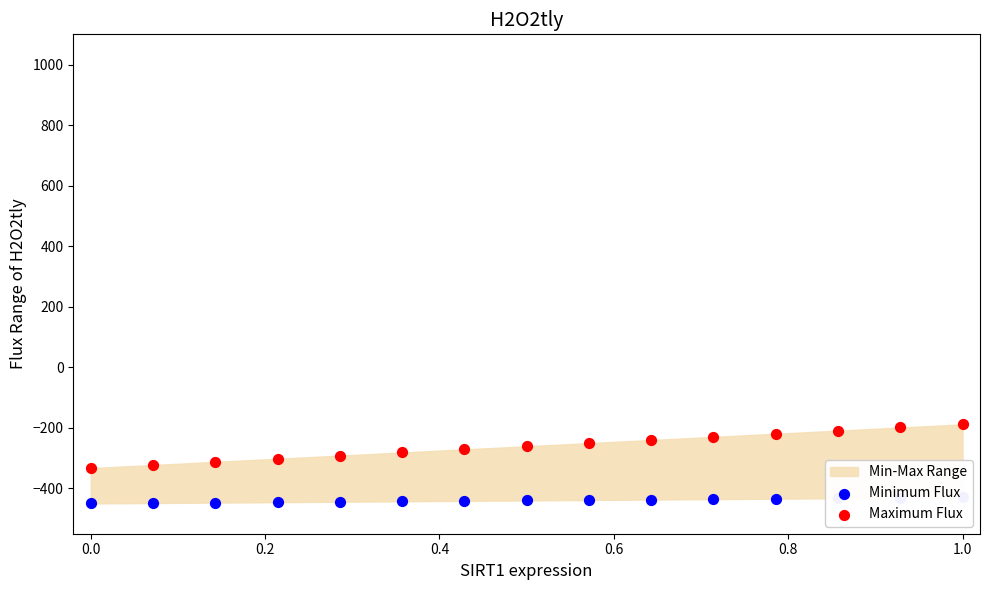

At which category is the sum across all series the highest?

1.0